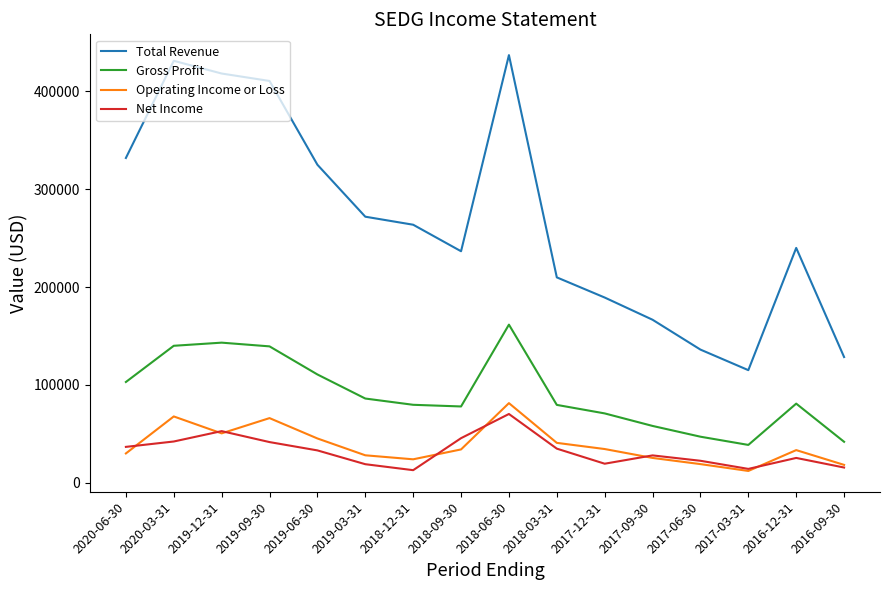

What is the maximum value for Total Revenue?

437000